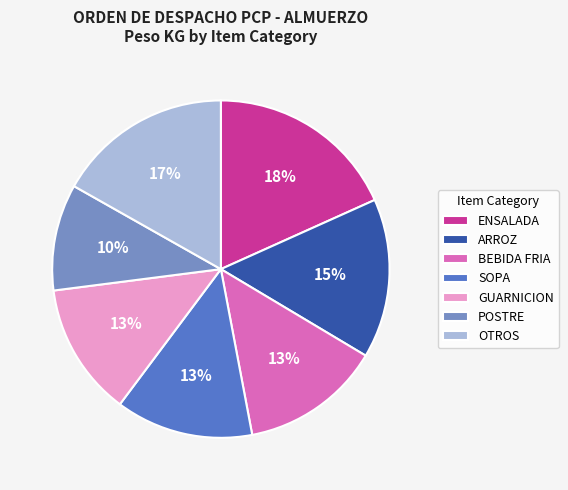

What percentage is the ARROZ slice, to the nearest percent?

15%